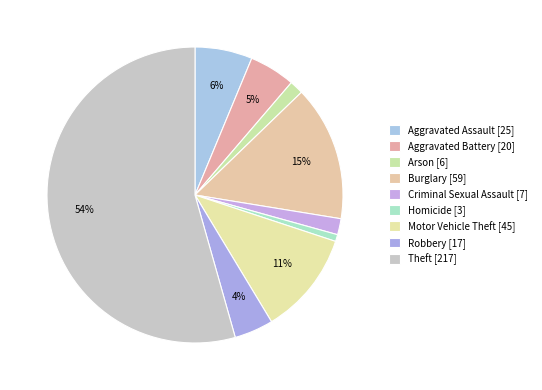

Rank the categories by value from lowest to highest.

Homicide, Arson, Criminal Sexual Assault, Robbery, Aggravated Battery, Aggravated Assault, Motor Vehicle Theft, Burglary, Theft